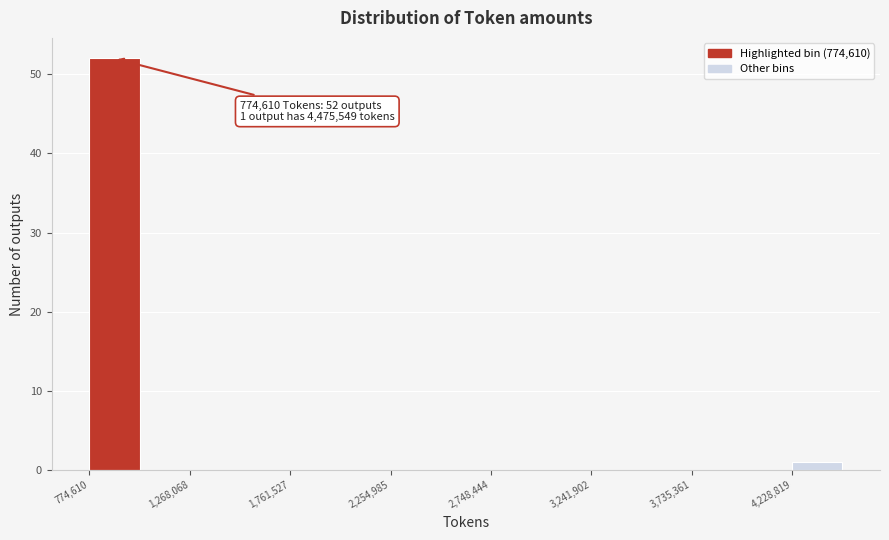

Over which range of the x-axis is the bar tallest?

750000 to 1000000